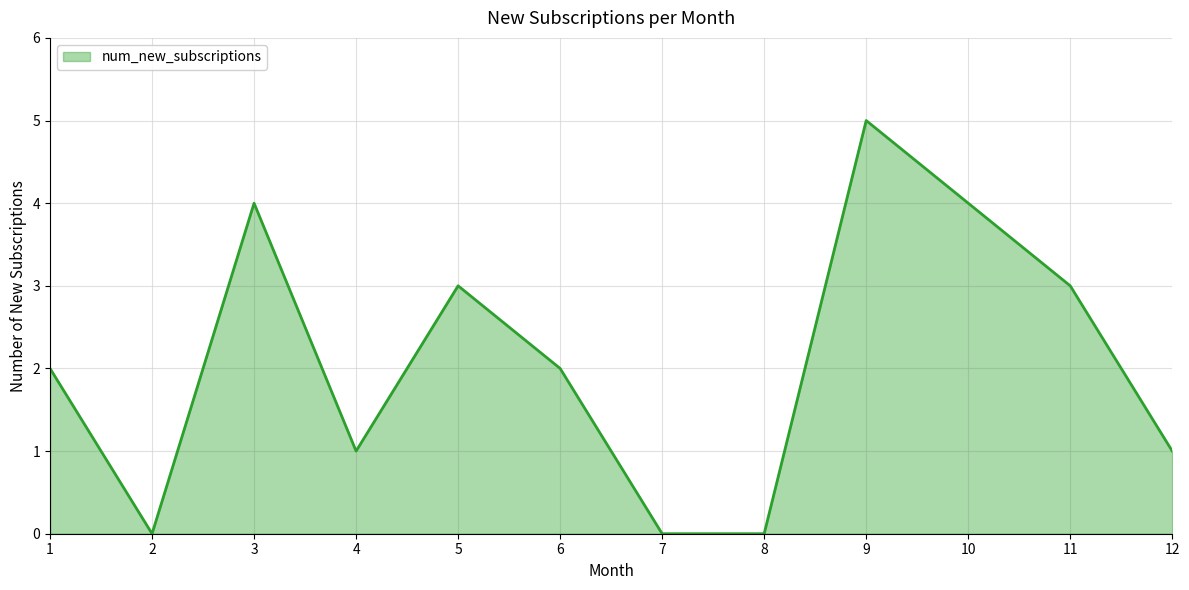

Count the number of categories in the chart.

12